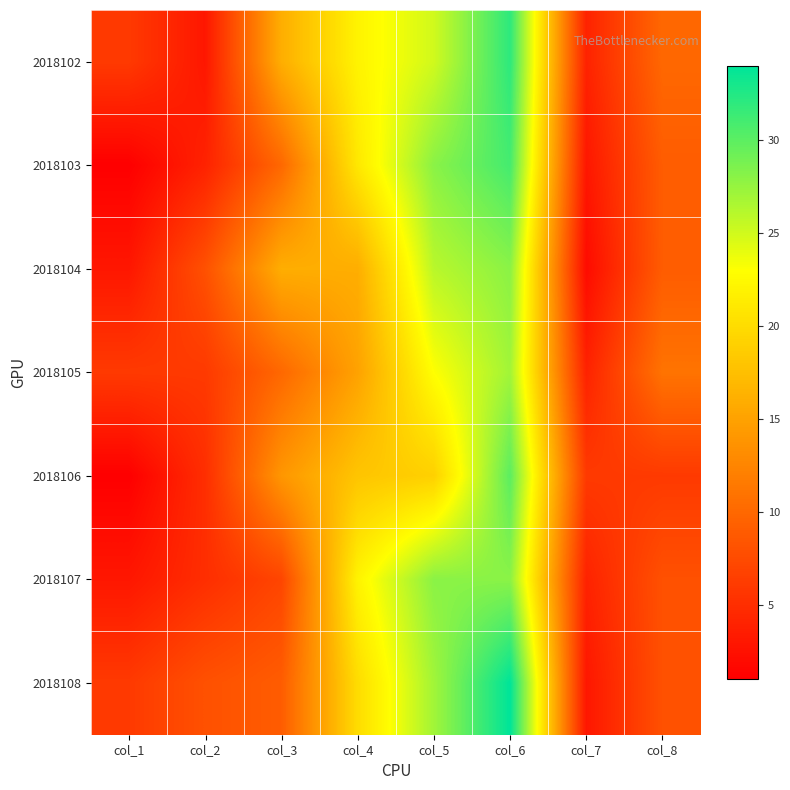

Reading left to right, extract all data points from this chart.

2018102: col_1=6	col_2=3	col_3=16	col_4=22	col_5=25	col_6=32	col_7=4	col_8=10
2018103: col_1=1	col_2=4	col_3=10	col_4=21	col_5=28	col_6=31	col_7=3	col_8=9
2018104: col_1=3	col_2=8	col_3=16	col_4=16	col_5=26	col_6=28	col_7=2	col_8=9
2018105: col_1=6	col_2=6	col_3=10	col_4=15	col_5=23	col_6=27	col_7=4	col_8=11
2018106: col_1=1	col_2=5	col_3=14	col_4=18	col_5=19	col_6=30	col_7=6	col_8=6
2018107: col_1=3	col_2=5	col_3=7	col_4=22	col_5=28	col_6=28	col_7=4	col_8=8
2018108: col_1=6	col_2=8	col_3=9	col_4=20	col_5=27	col_6=34	col_7=3	col_8=8